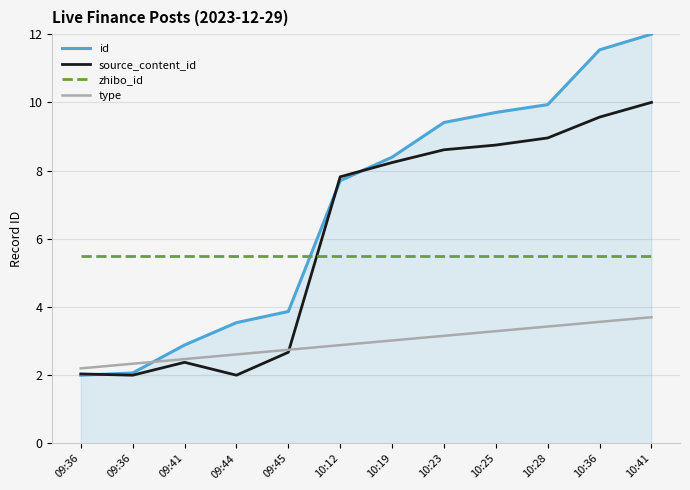

Reading left to right, extract all data points from this chart.

id: 09:36=2.0	09:36=2.1	09:41=2.9	09:44=3.5	09:45=3.9	10:12=7.7	10:19=8.4	10:23=9.4	10:25=9.7	10:28=9.9	10:36=11.5	10:41=12.0
source_content_id: 09:36=2.0	09:36=2.0	09:41=2.4	09:44=2.0	09:45=2.7	10:12=7.8	10:19=8.2	10:23=8.6	10:25=8.7	10:28=9.0	10:36=9.6	10:41=10.0
zhibo_id: 09:36=5.5	09:36=5.5	09:41=5.5	09:44=5.5	09:45=5.5	10:12=5.5	10:19=5.5	10:23=5.5	10:25=5.5	10:28=5.5	10:36=5.5	10:41=5.5
type: 09:36=2.2	09:36=2.3	09:41=2.5	09:44=2.6	09:45=2.7	10:12=2.9	10:19=3.0	10:23=3.2	10:25=3.3	10:28=3.4	10:36=3.6	10:41=3.7